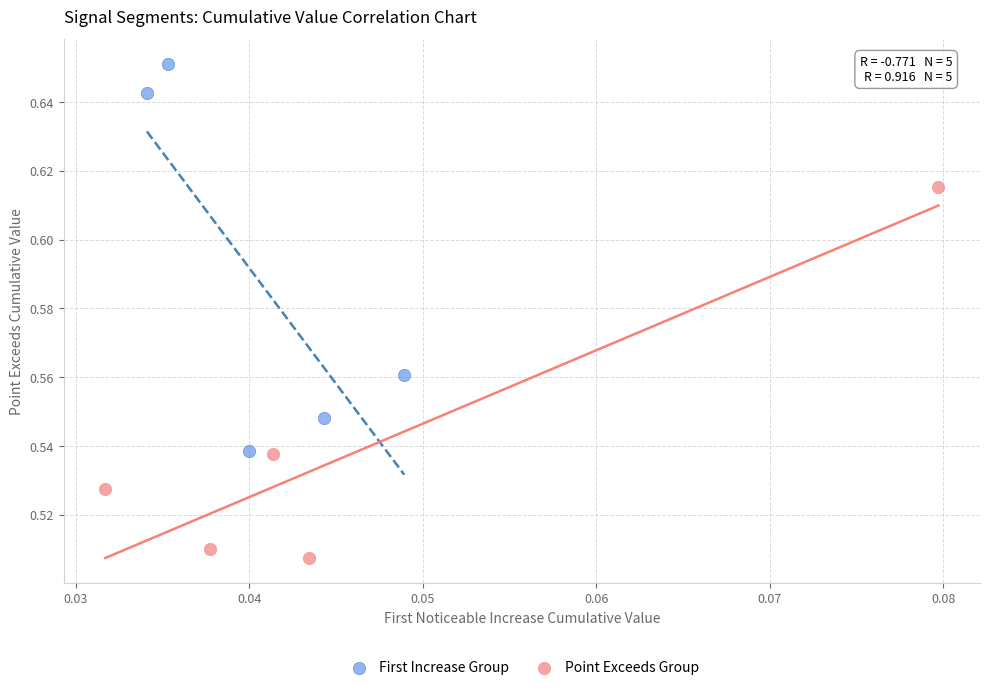

Which series contains the highest Y value?

First Increase Group